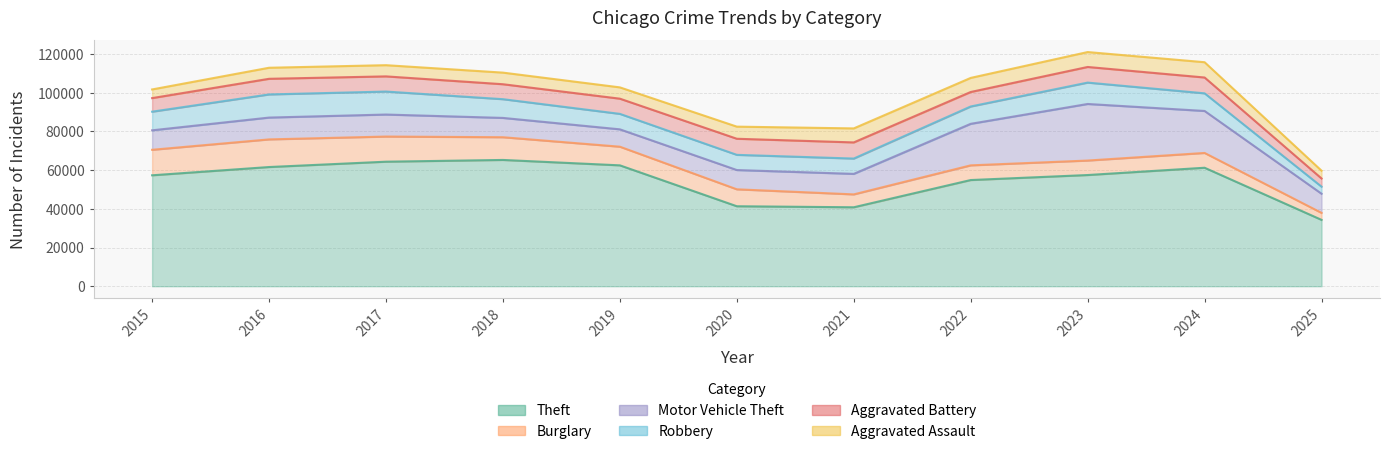

Which series has the largest range (max minus min)?

Theft